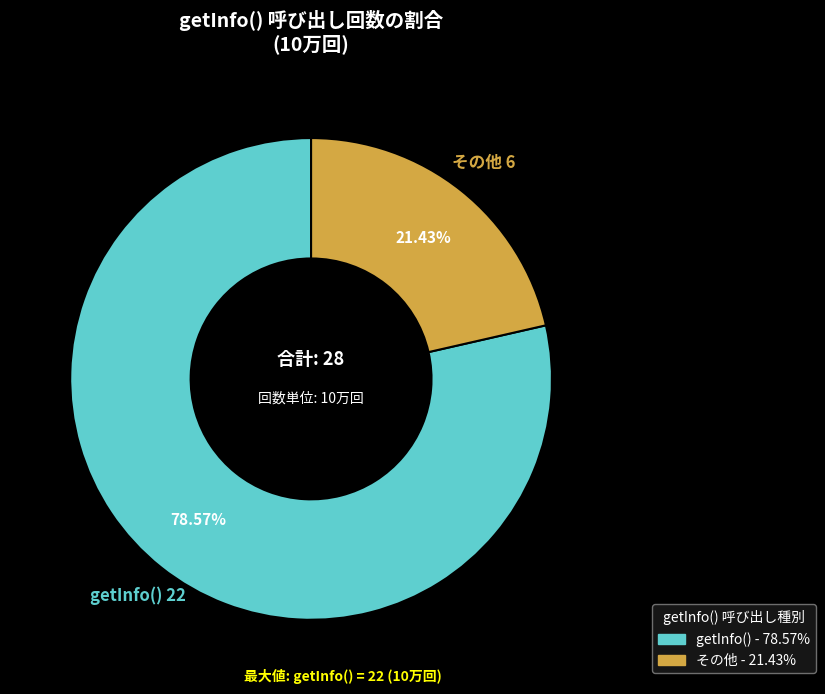

What percentage is the その他 slice, to the nearest percent?

21%